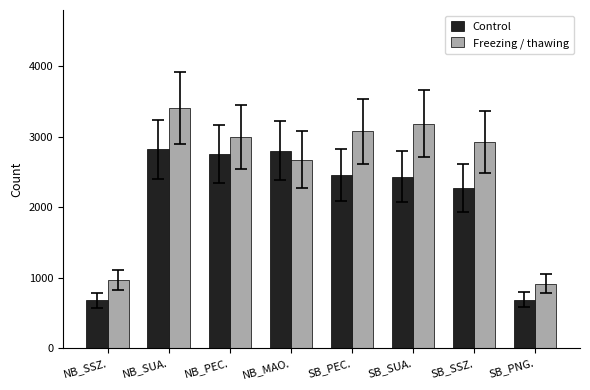

List the series in order of their overall mean, lowest first.

Control, Freezing / thawing